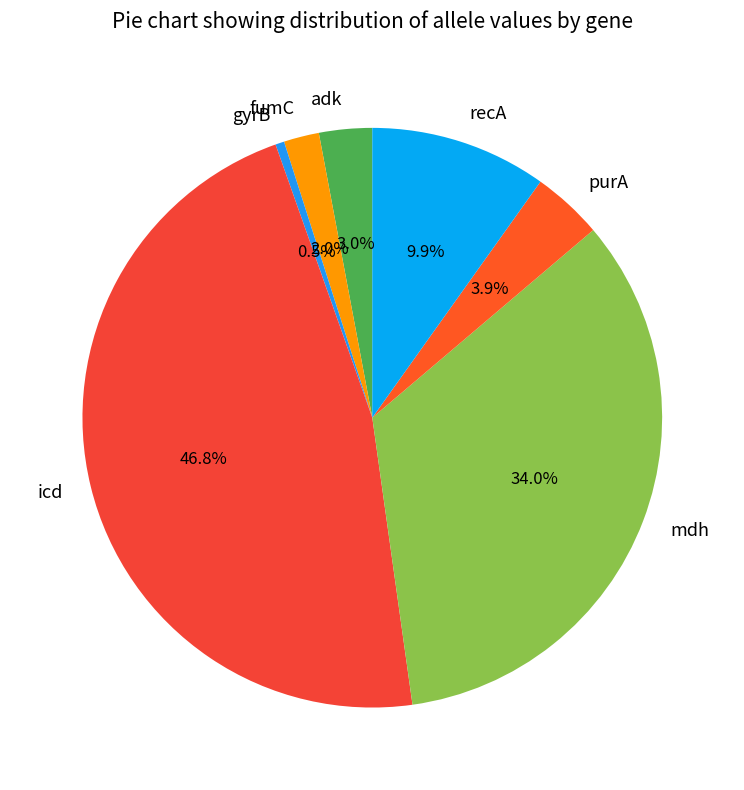

Combined, what portion of the pie is fumC and icd?

48.8%